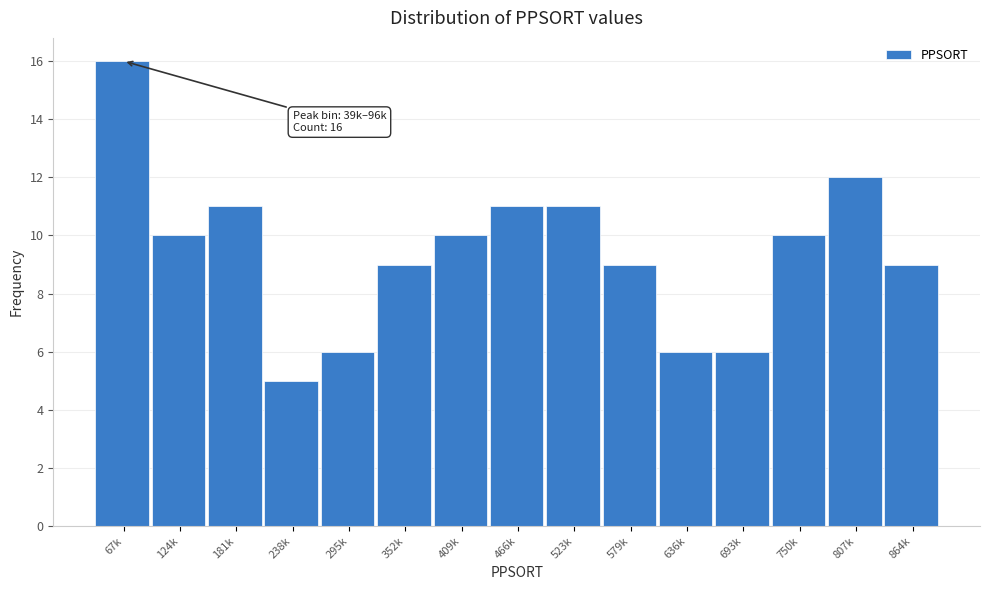

Reading left to right, transcribe all the data shown in this chart.

67k=16	124k=10	181k=11	238k=5	295k=6	352k=9	409k=10	466k=11	523k=11	579k=9	636k=6	693k=6	750k=10	807k=12	864k=9